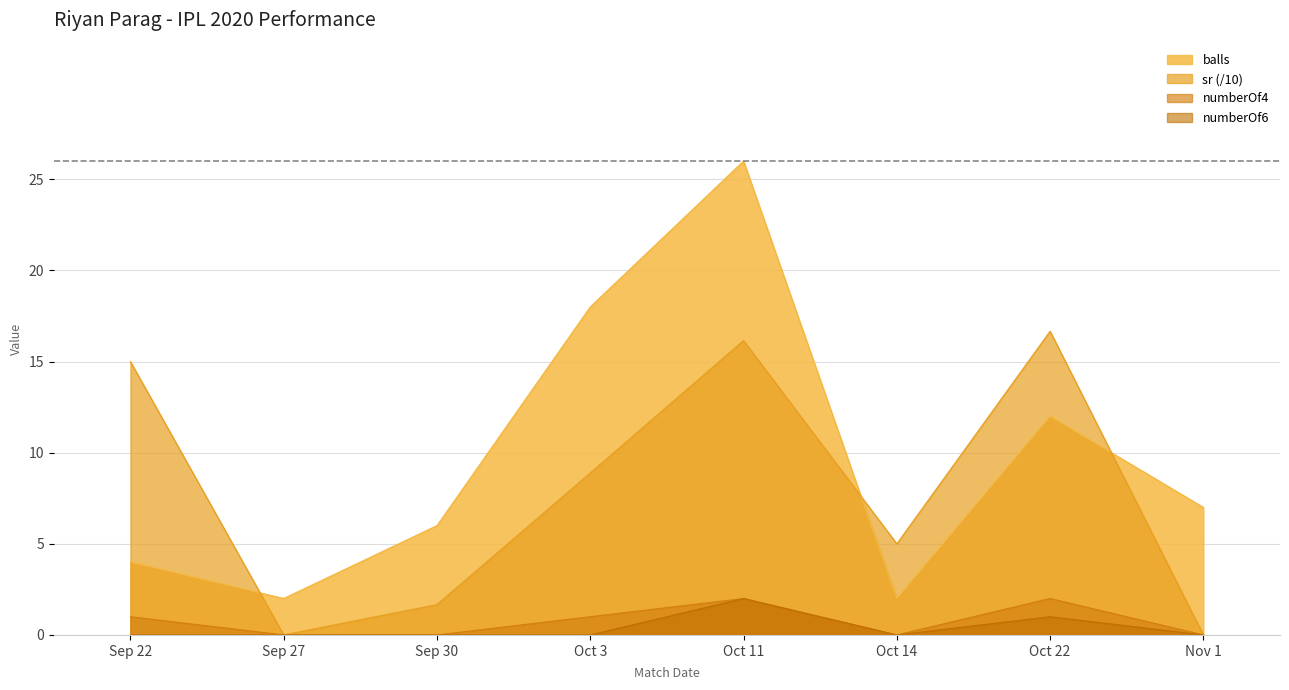

The sr series shows 15.0 at Sep 22. True or false?

True